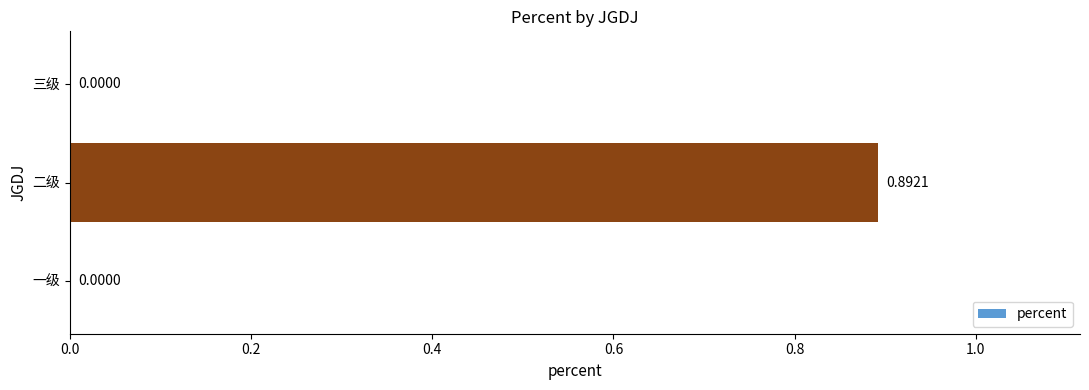

Are the bars horizontal?

Yes